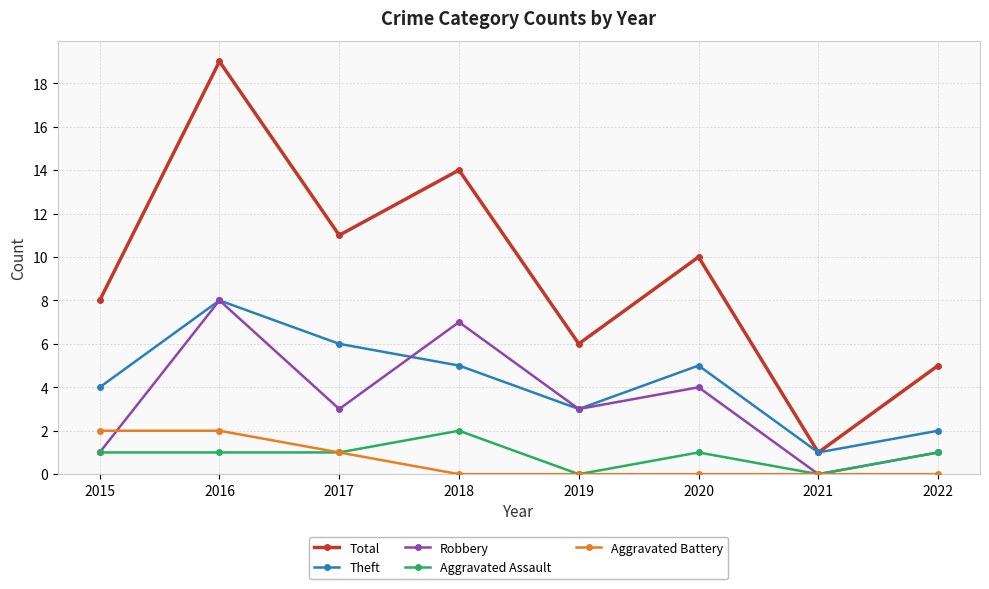

Between 2016 and 2017, which series saw the biggest shift?

Total